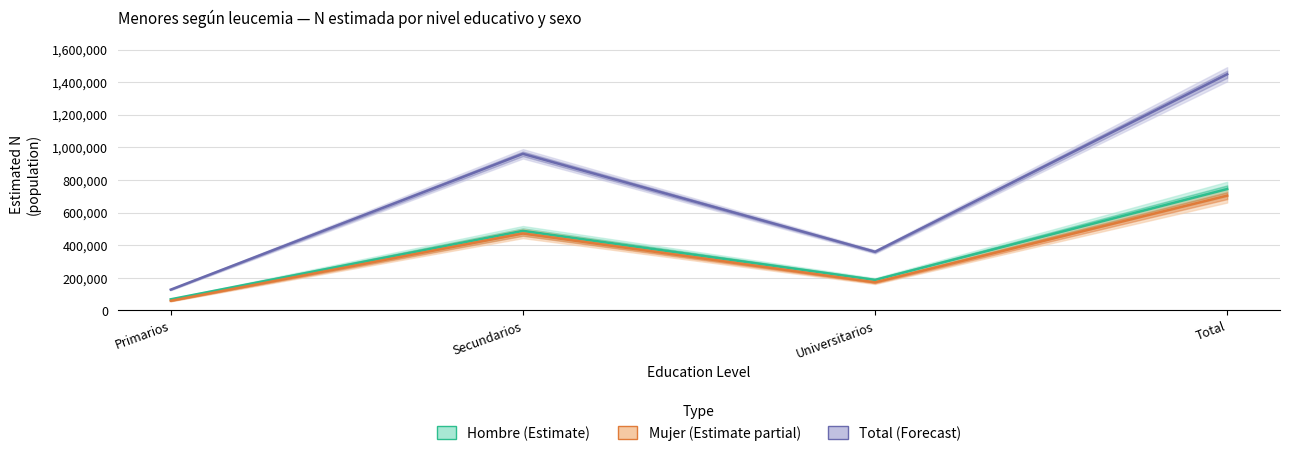

Which series has the largest total across all categories?

Total (Forecast)